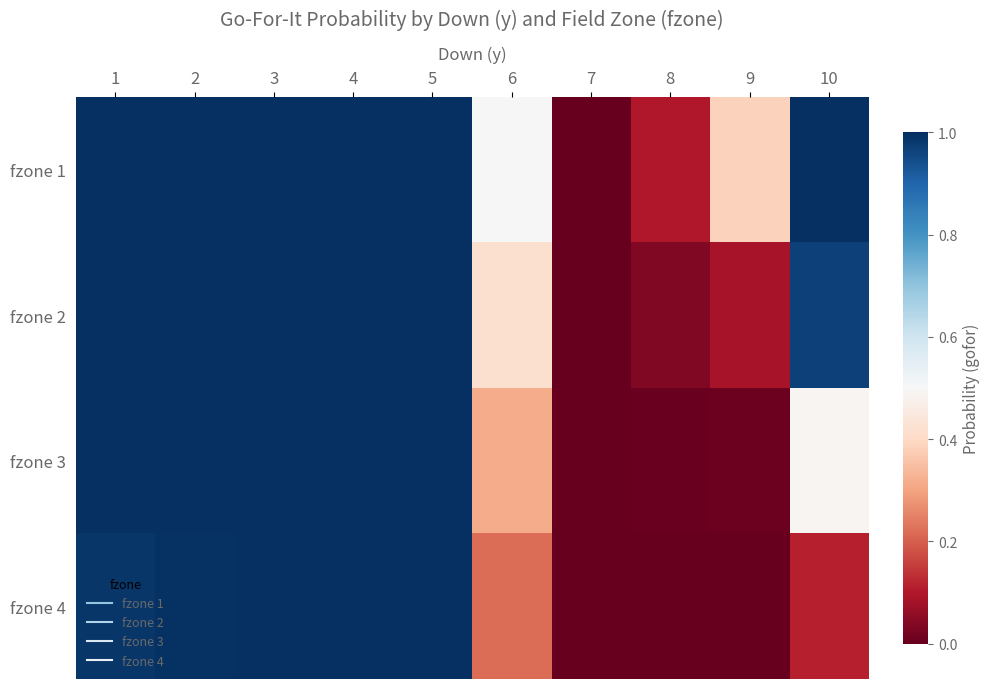

Reading left to right, what are all the values shown in this chart?

fzone 1: 1=1.0	2=1.0	3=1.0	4=1.0	5=1.0	6=0.5	7=0.0	8=0.1	9=0.4	10=1.0
fzone 2: 1=1.0	2=1.0	3=1.0	4=1.0	5=1.0	6=0.4	7=0.0	8=0.0	9=0.1	10=1.0
fzone 3: 1=1.0	2=1.0	3=1.0	4=1.0	5=1.0	6=0.3	7=0.0	8=0.0	9=0.0	10=0.5
fzone 4: 1=1.0	2=1.0	3=1.0	4=1.0	5=1.0	6=0.2	7=0.0	8=0.0	9=0.0	10=0.1